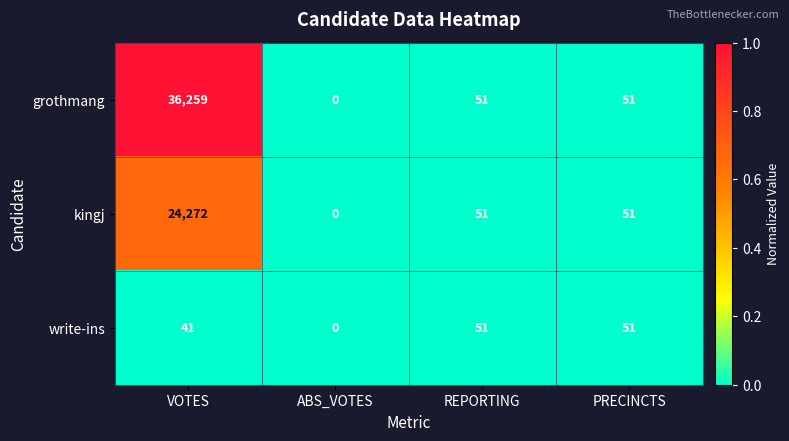

At which category is the sum across all series the highest?

VOTES